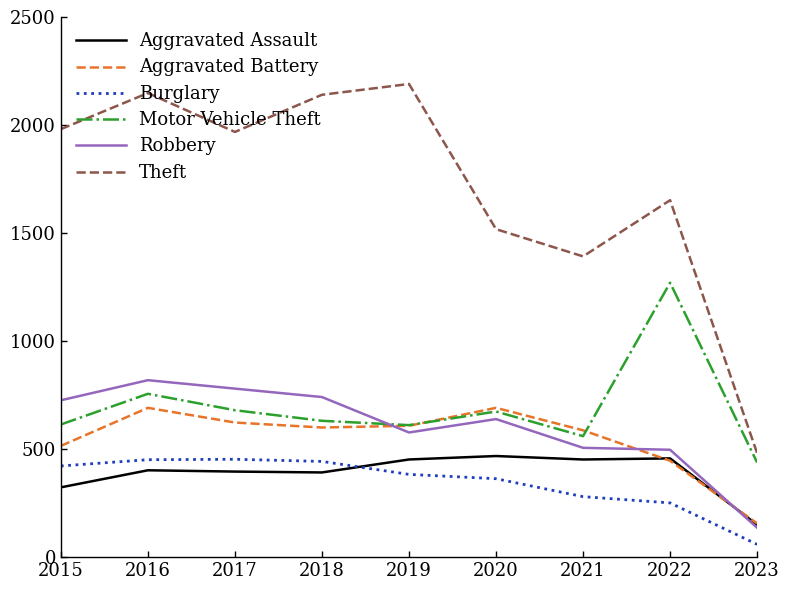

What is the average value of the Motor Vehicle Theft series?

693